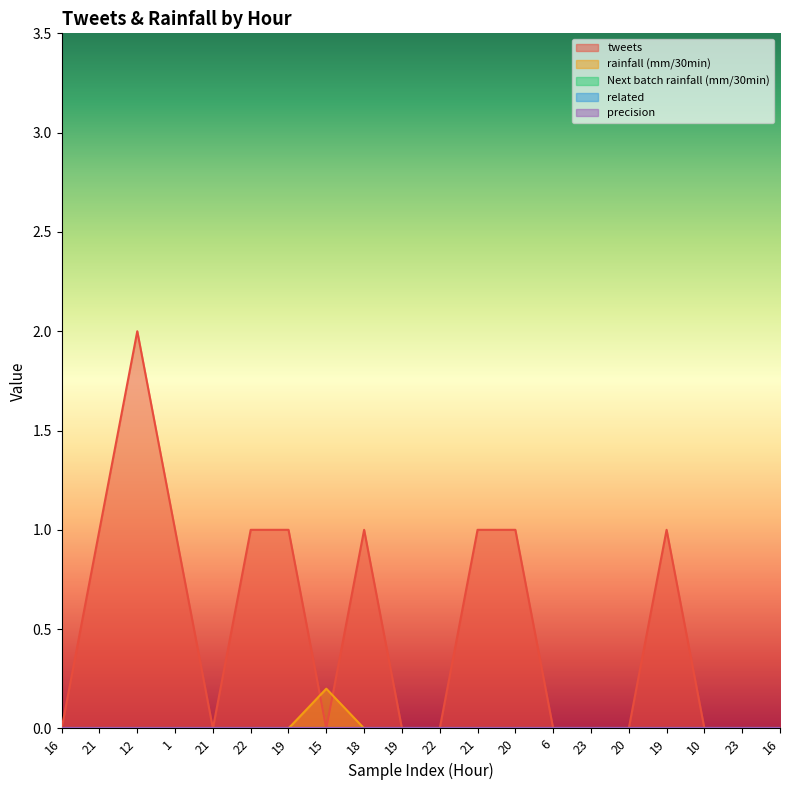

Does the chart have visible grid lines?

No